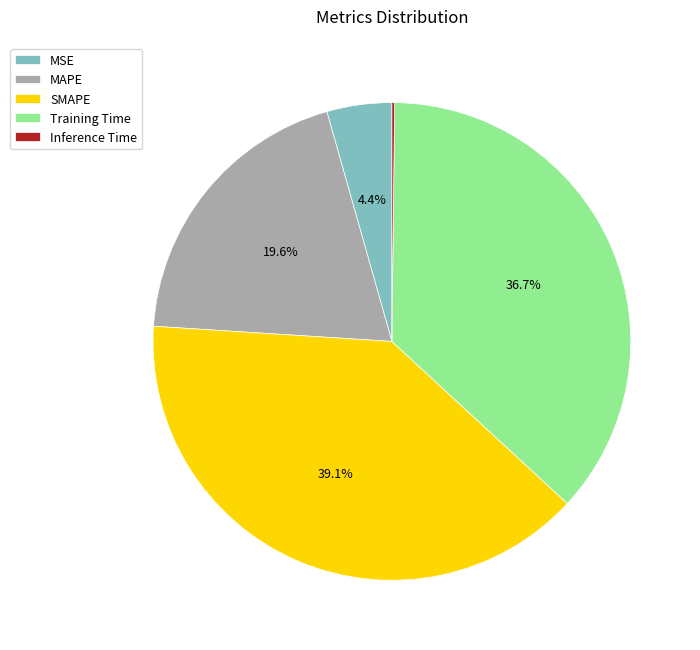

To the nearest percent, what is the difference between the largest and smallest slice percentages?

39%